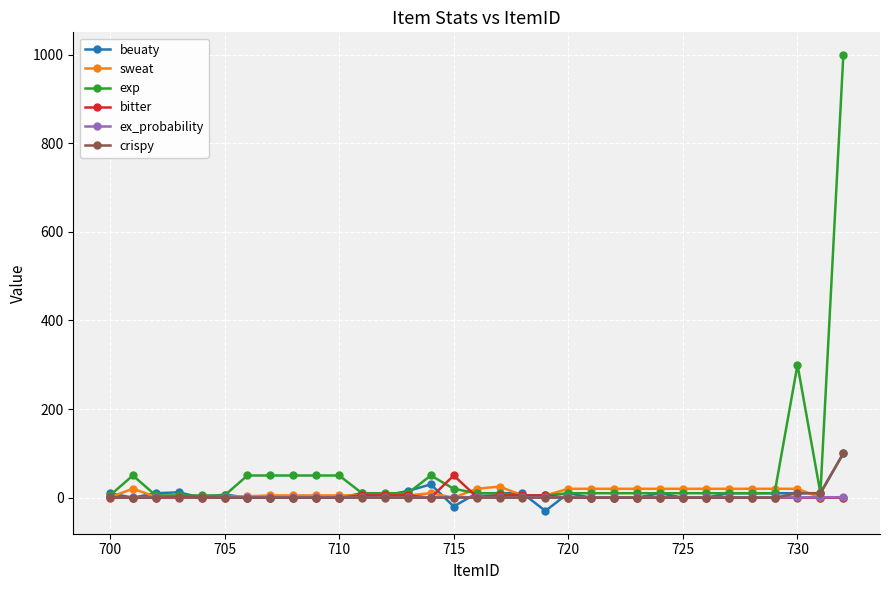

Which series has the largest range (max minus min)?

exp